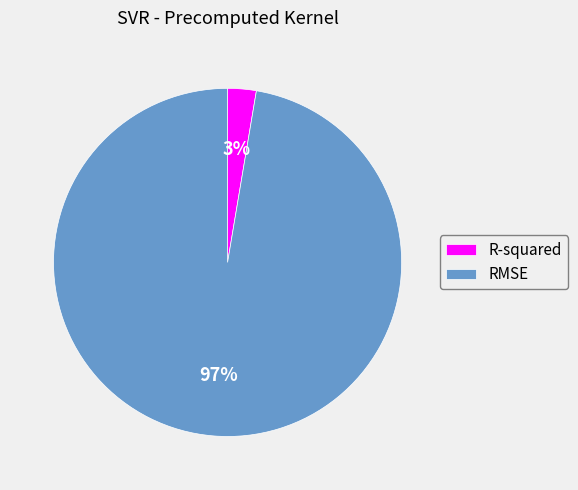

To the nearest percent, what portion does RMSE represent?

97%